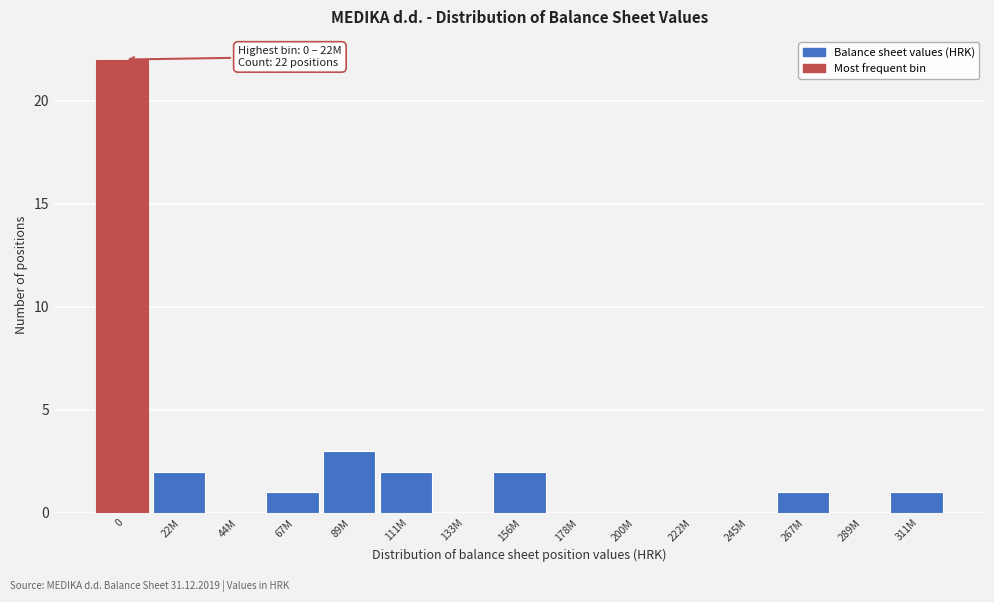

Reading right to left, what are all the values shown in this chart?

311M=1	289M=0	267M=1	245M=0	222M=0	200M=0	178M=0	156M=2	133M=0	111M=2	89M=3	67M=1	44M=0	22M=2	0=22